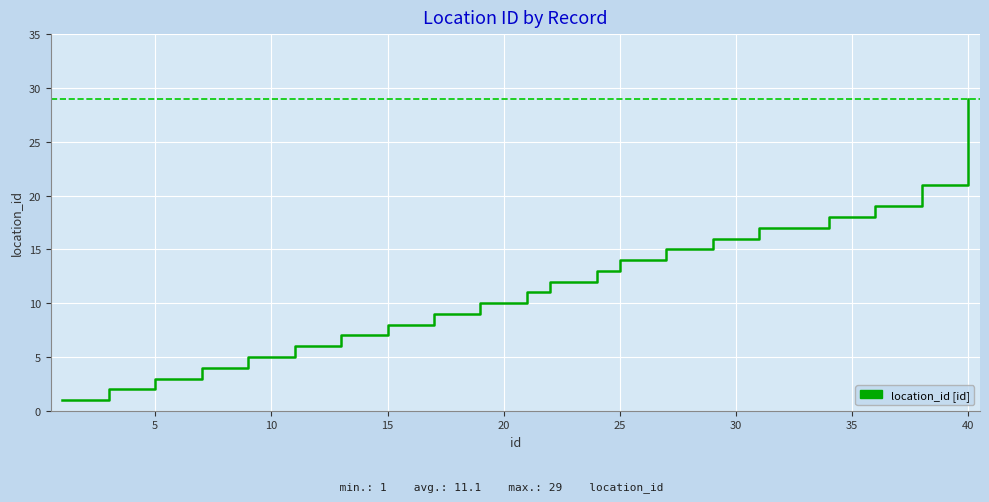

What is the maximum value shown in the chart?

29